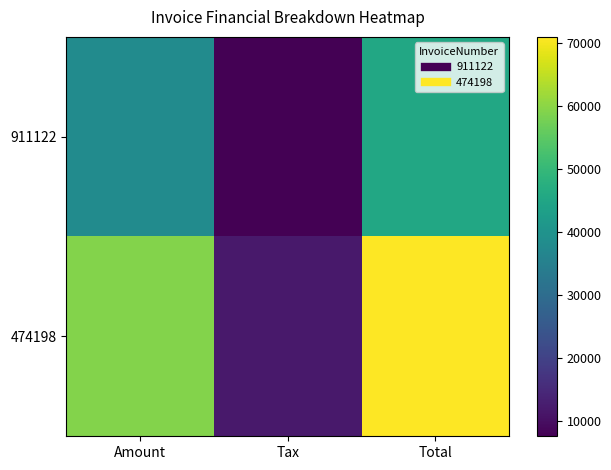

Reading left to right, what are all the values shown in this chart?

911122: Amount=38090	Tax=7618	Total=45708
474198: Amount=59120	Tax=11824	Total=70944